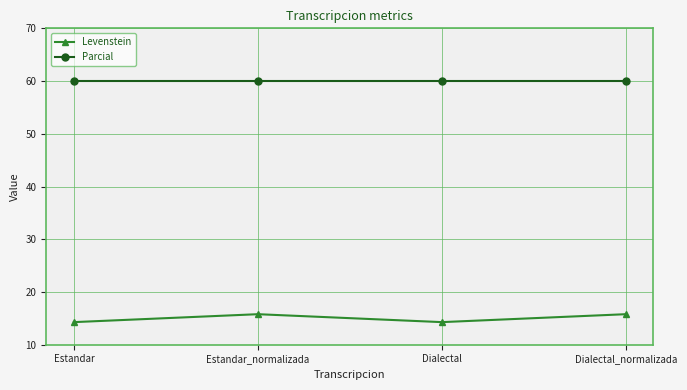

Reading right to left, extract all data points from this chart.

Levenstein: Dialectal_normalizada=15.8	Dialectal=14.3	Estandar_normalizada=15.8	Estandar=14.3
Parcial: Dialectal_normalizada=60.0	Dialectal=60.0	Estandar_normalizada=60.0	Estandar=60.0